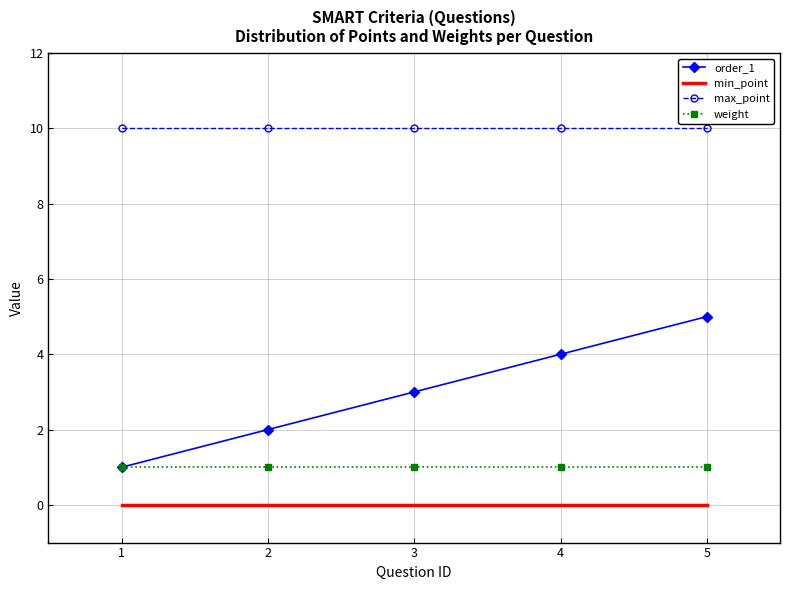

What is the maximum value shown in the chart?

10